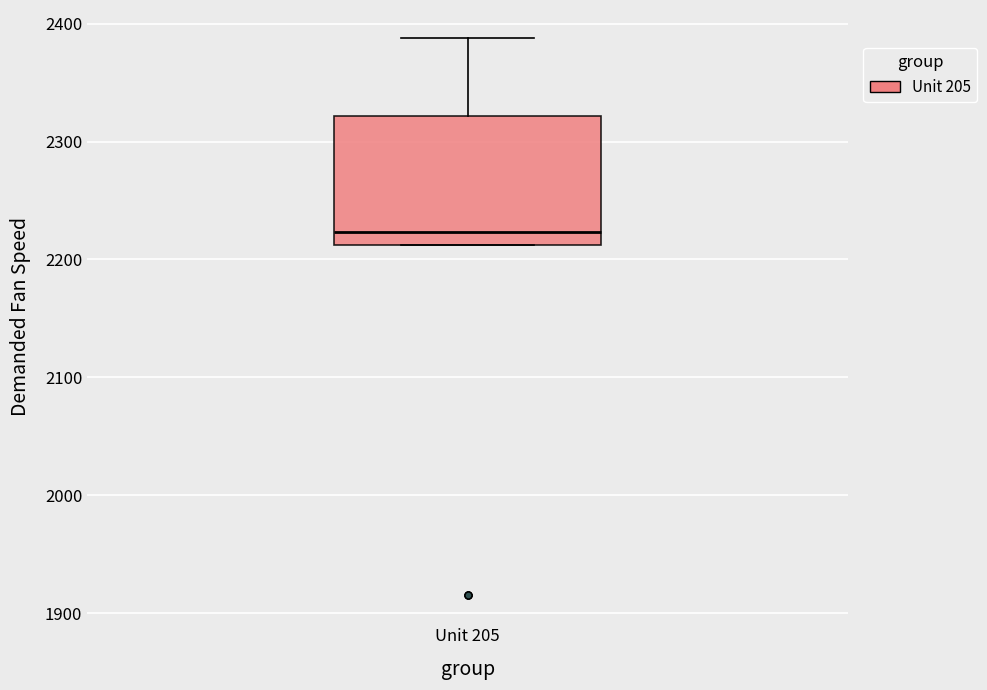

Read this box plot against the y-axis: the position of the median line, the range covered by the box, and the ends of both whiskers. The values are not printed on the chart, so give them approximately, as read against the axis.

median 2220, box 2210 to 2320, whiskers 2210 to 2390